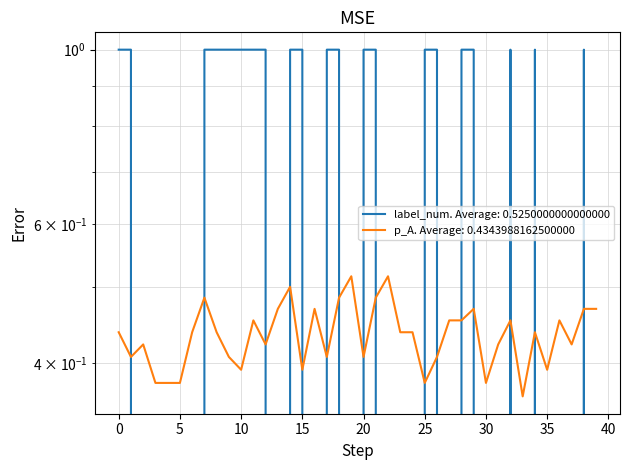

What is the difference between the second highest and minimum values in the p_A series?

0.2